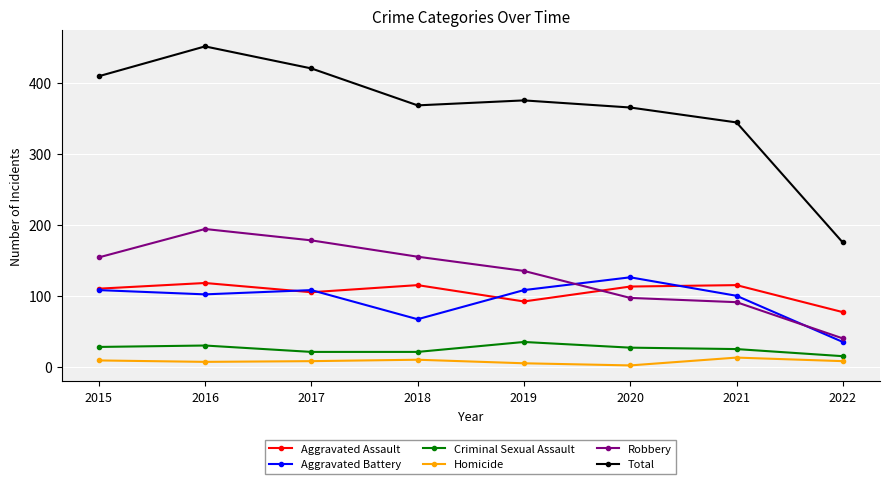

True or false: Aggravated Assault has more than 0 points higher than both neighbors.

True